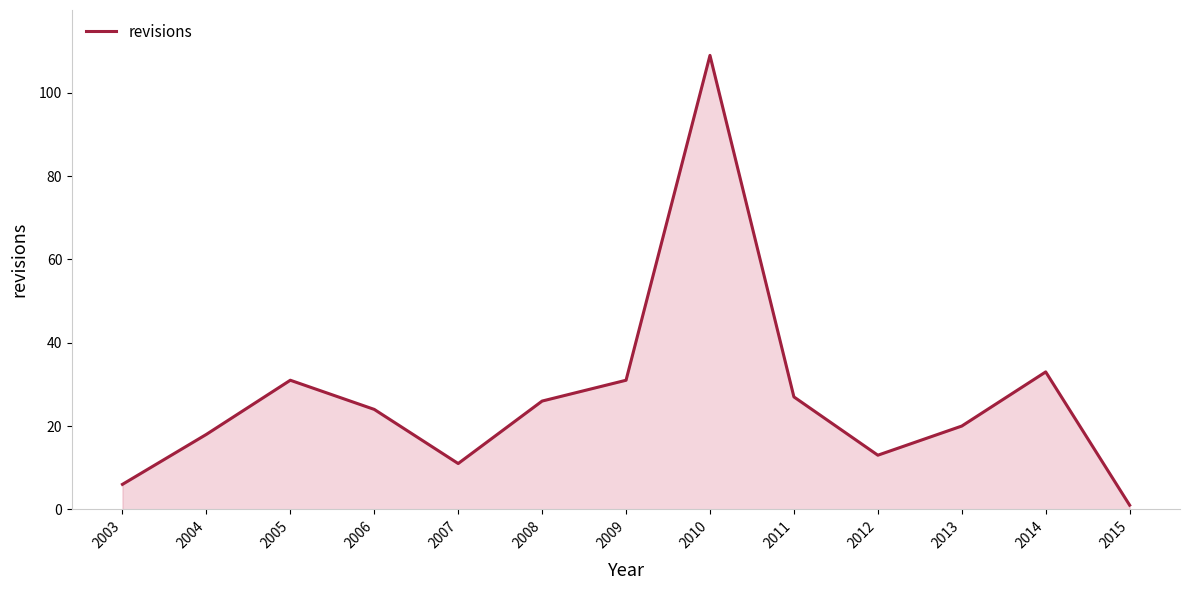

Does the chart have visible grid lines?

No